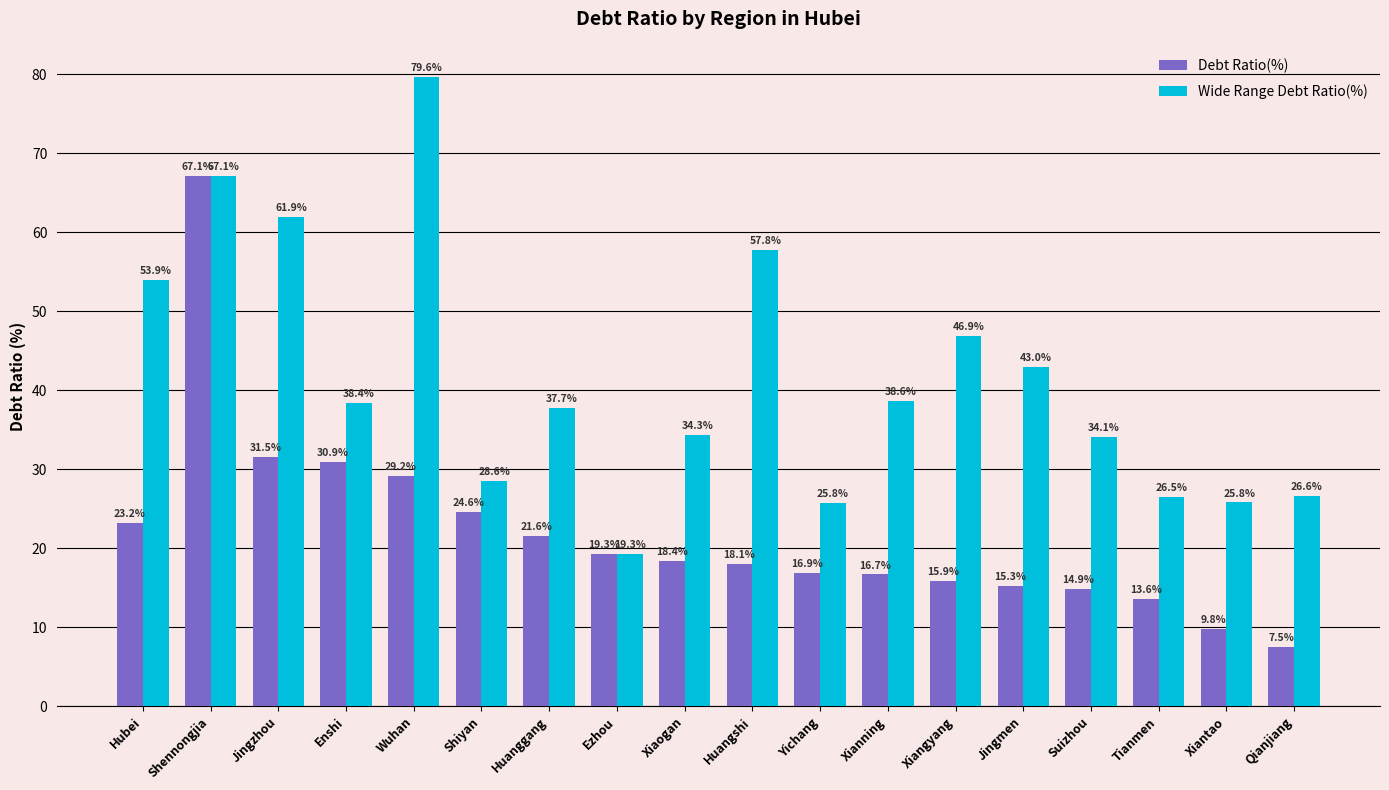

Rank the series by their maximum value, from lowest to highest.

Debt Ratio(%), Wide Range Debt Ratio(%)